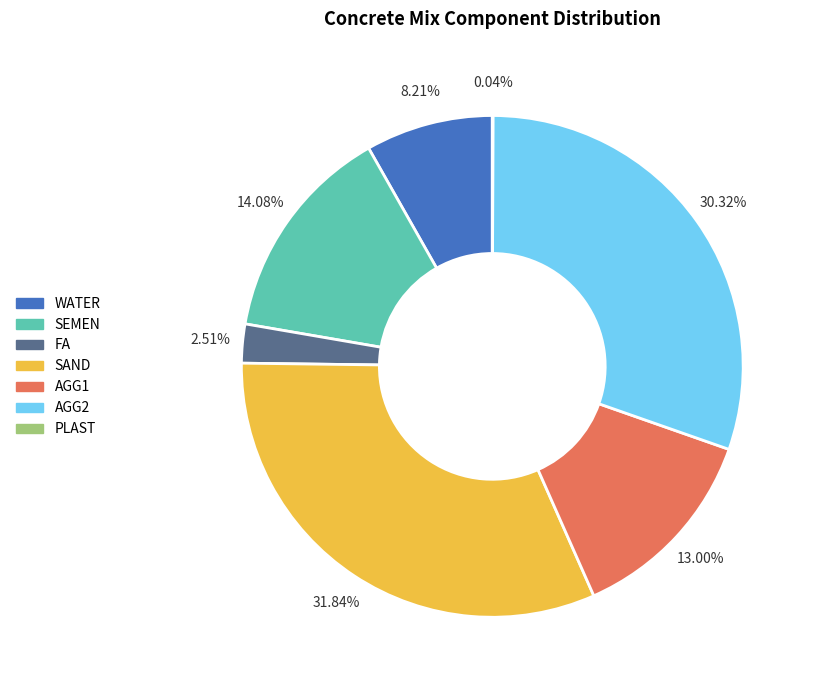

Does SEMEN represent more than half of the total?

No